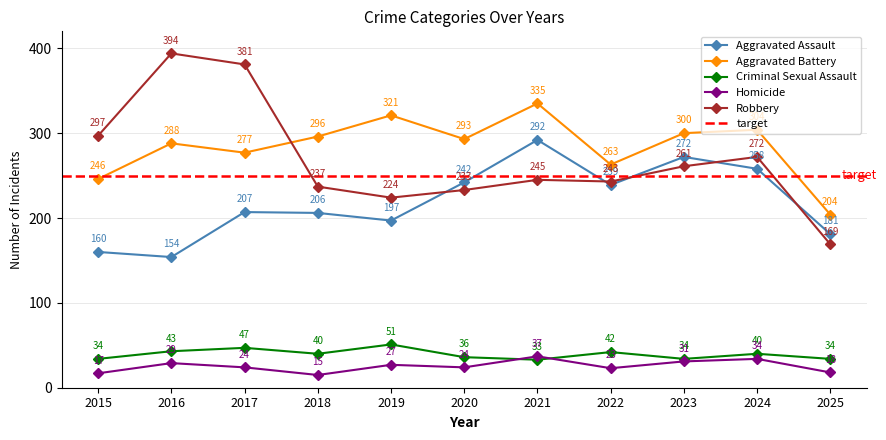

True or false: Criminal Sexual Assault and Robbery intersect in this chart.

False